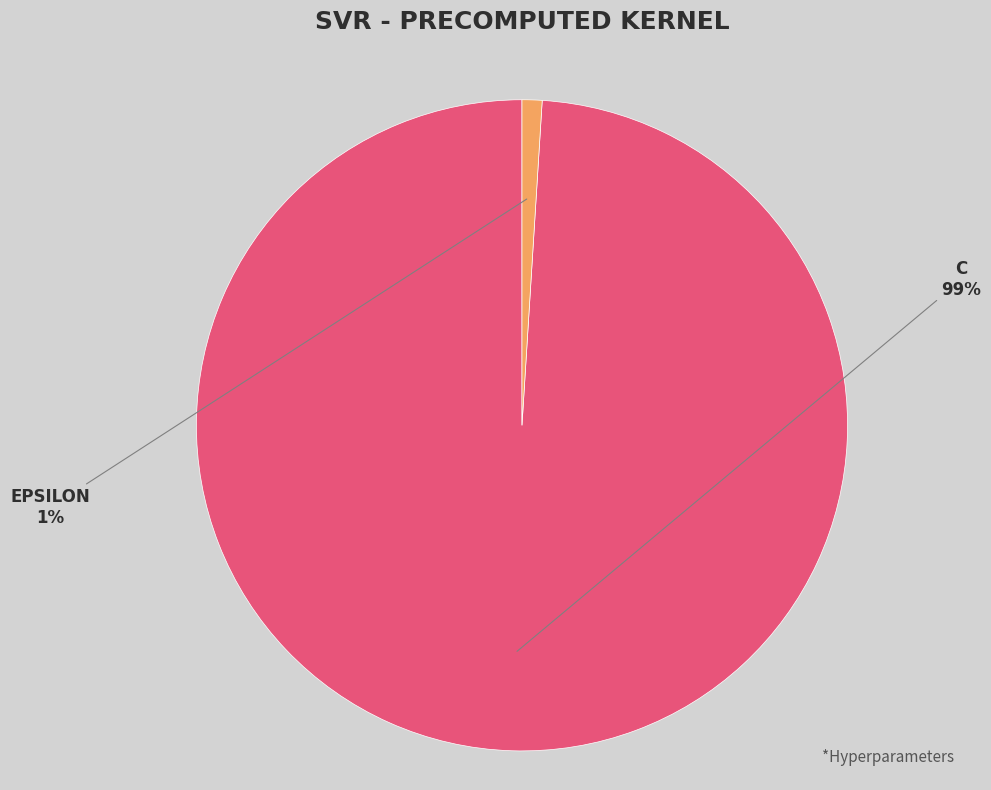

Does any single category account for the majority?

Yes